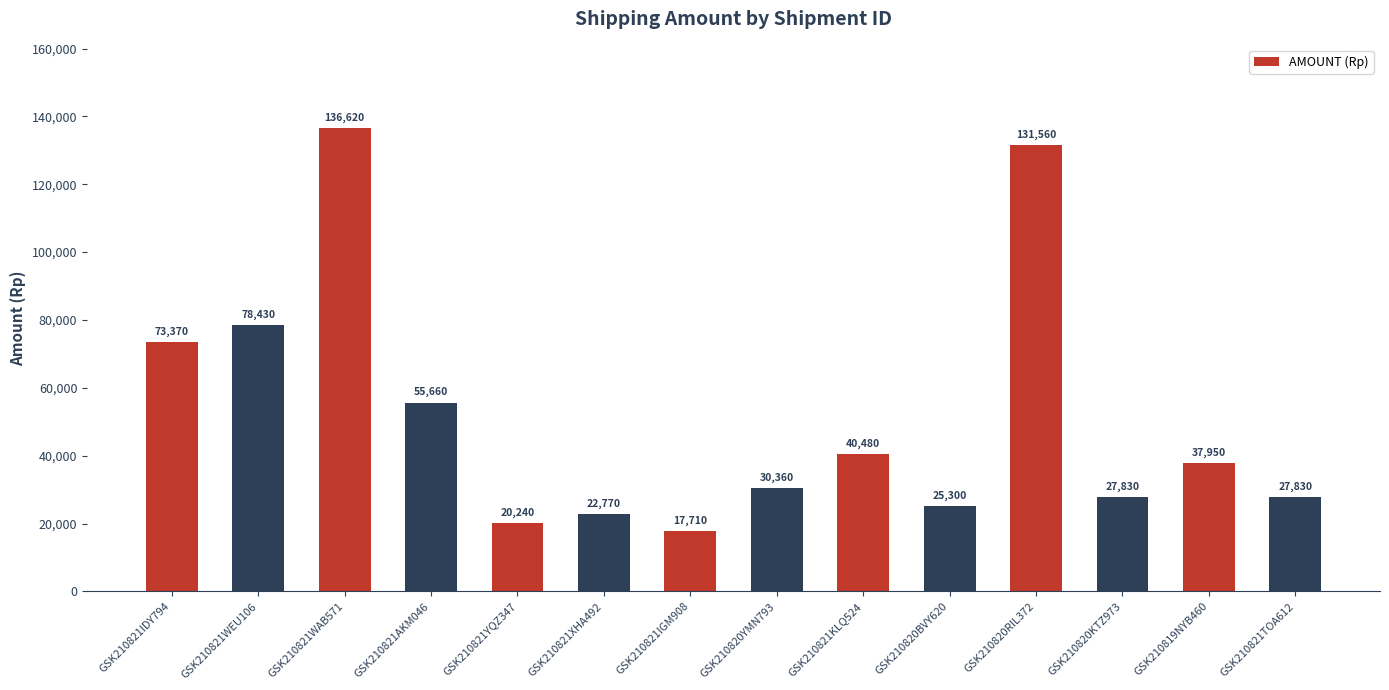

Is it true that the value at GSK210821XHA492 is 22770?

True